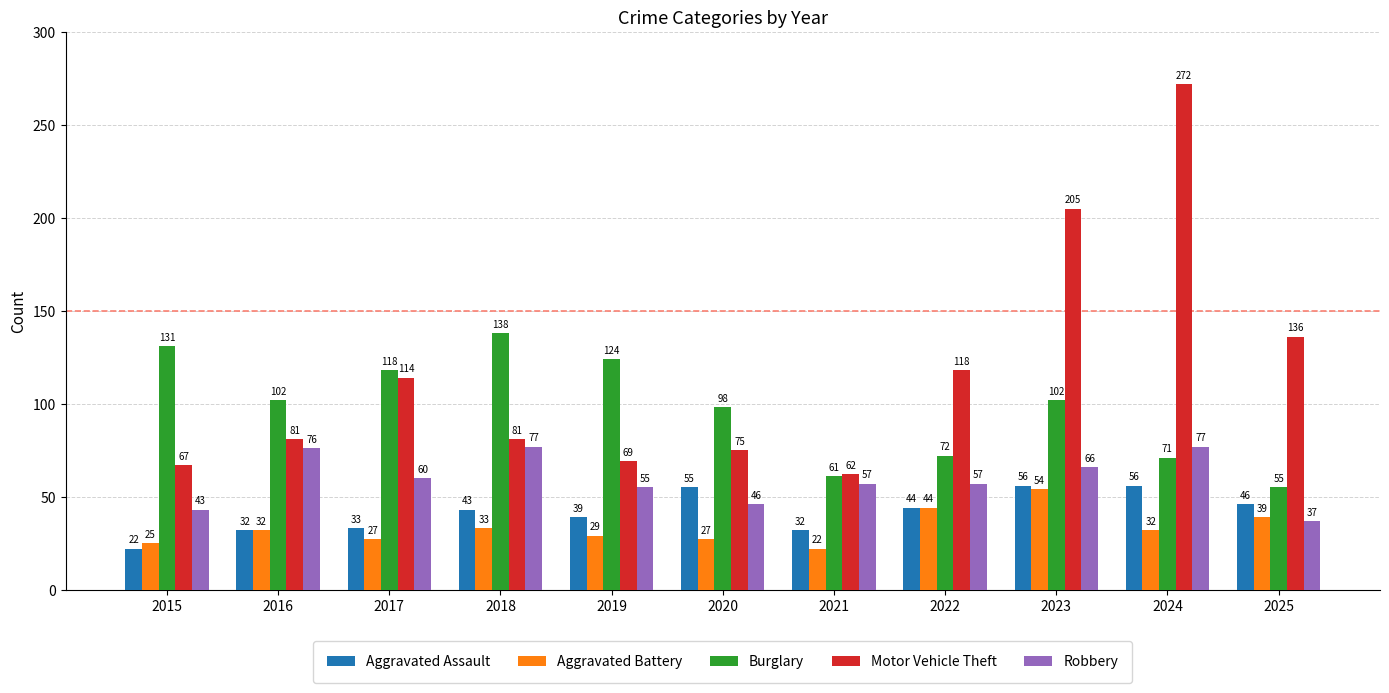

What is the minimum value shown in the chart?

22